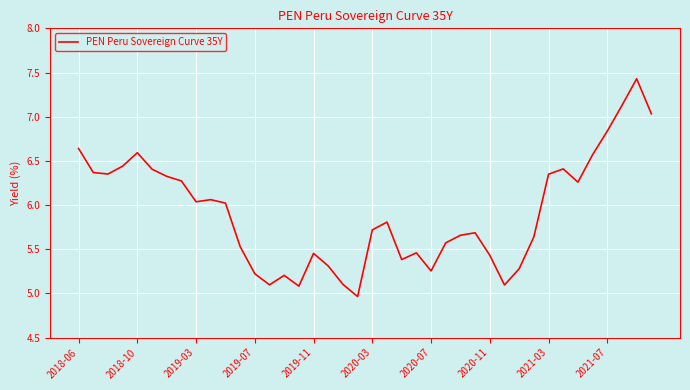

What is the greatest value displayed?

7.4